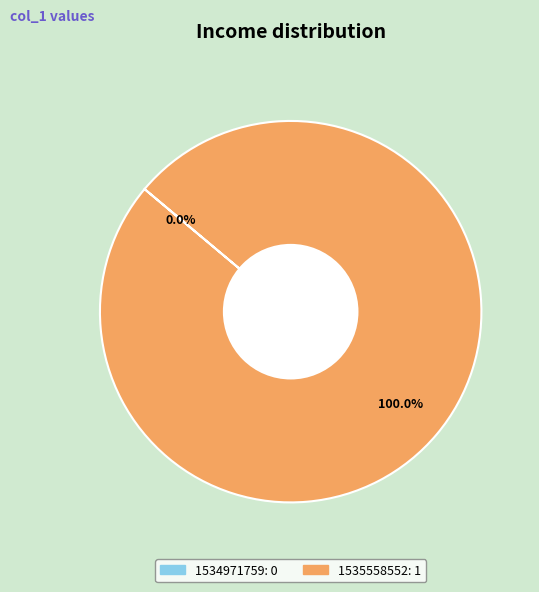

Rank the categories by value from highest to lowest.

1535558552, 1534971759